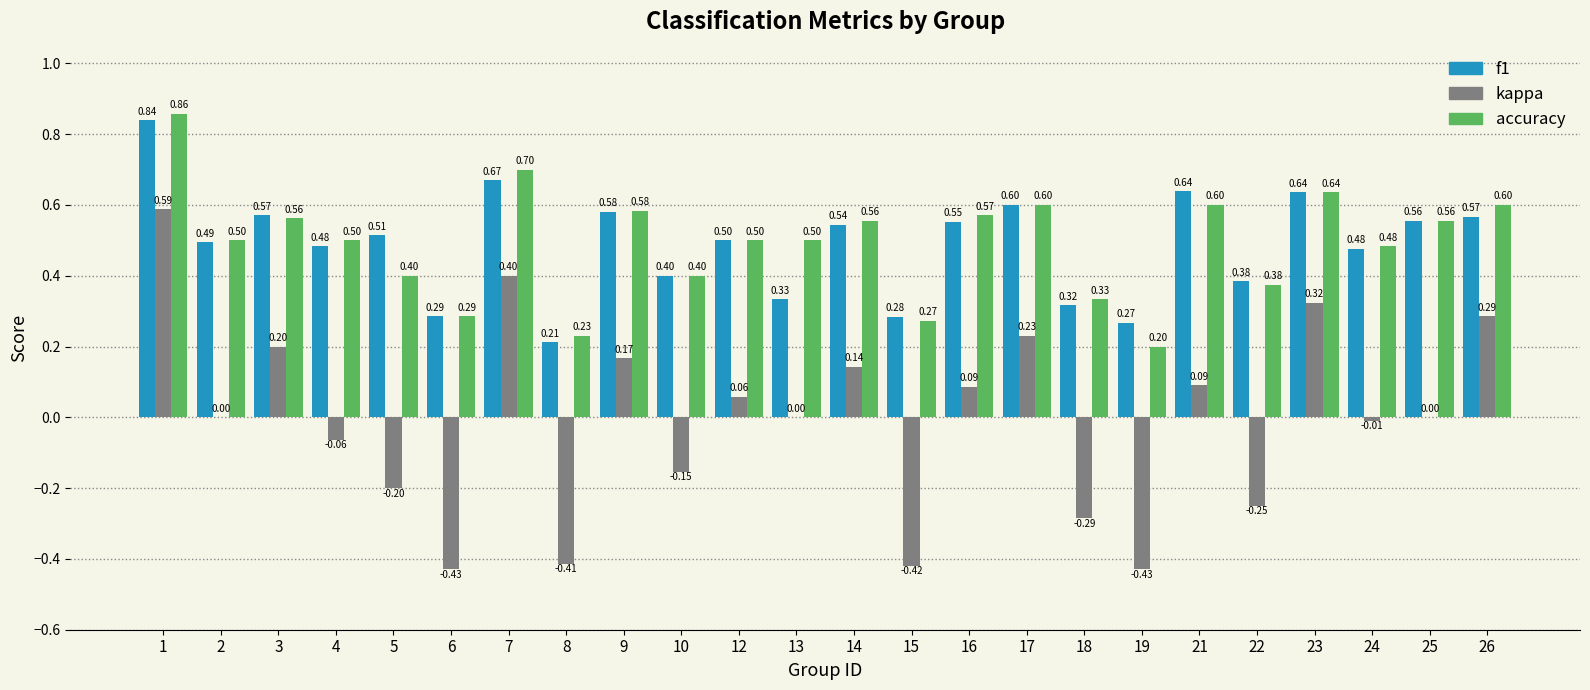

Where is f1 nearest to the value 0?

8